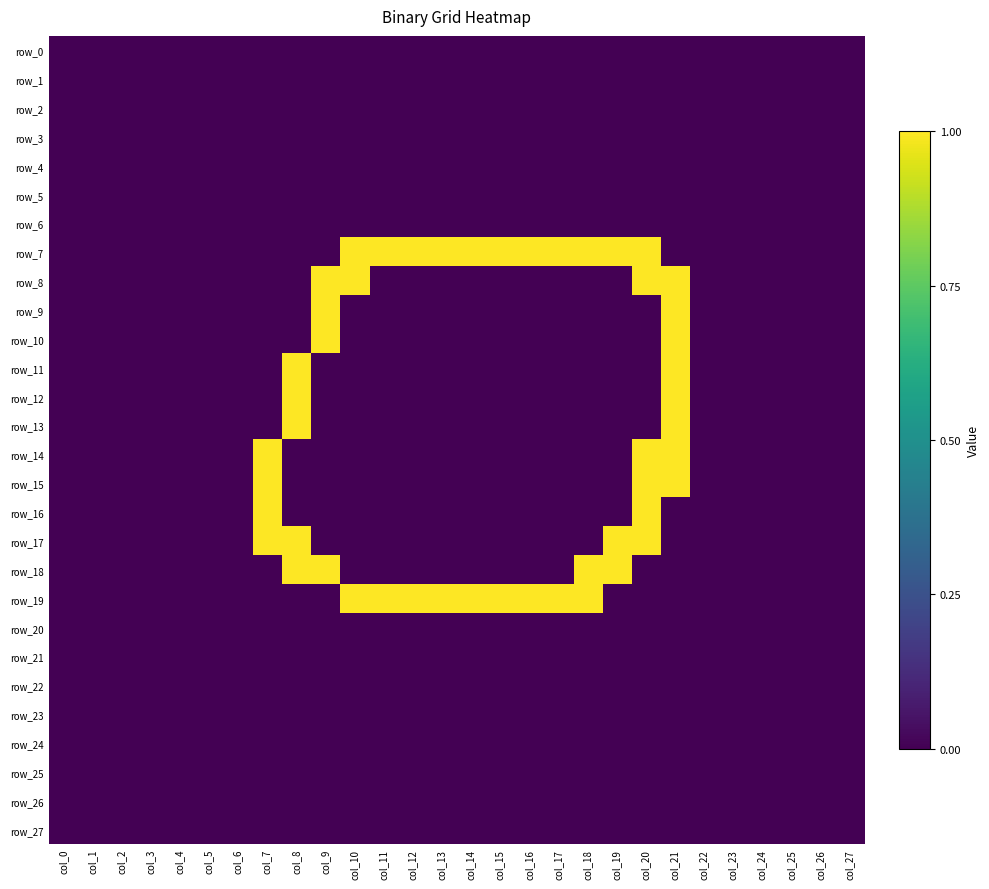

Where is row_26 nearest to the value 0?

col_0